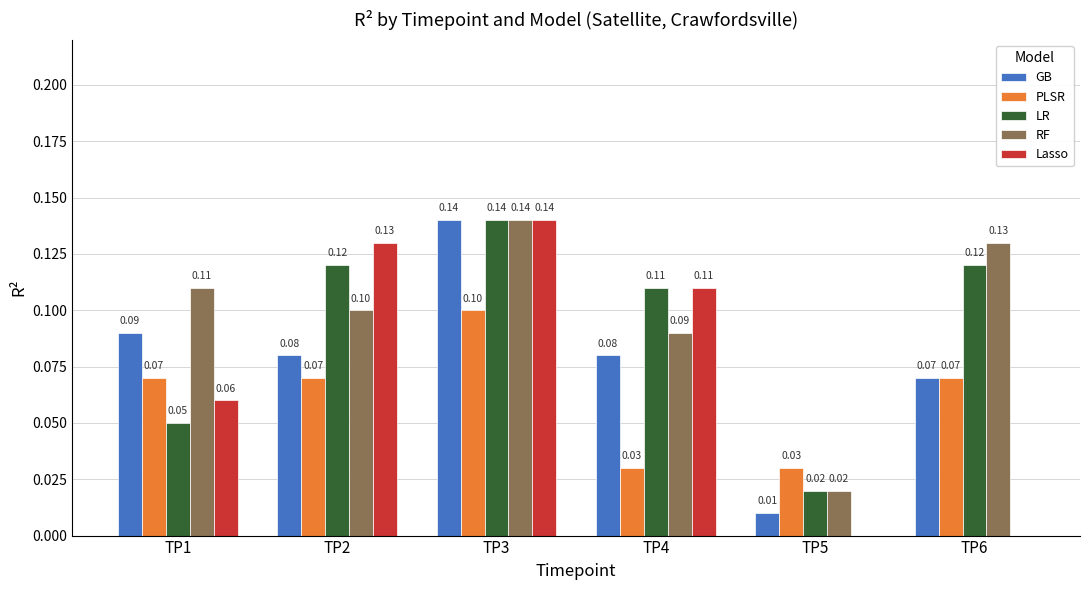

Count the number of categories in the chart.

6